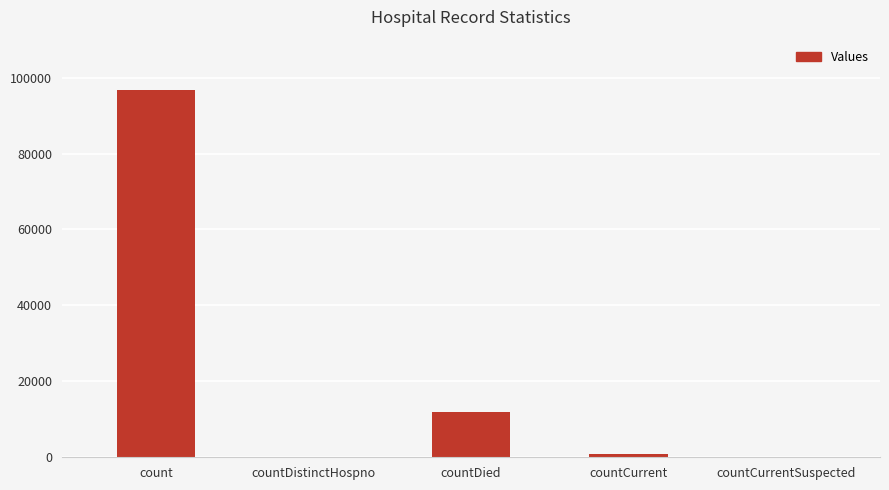

Count the number of data series in this chart.

1